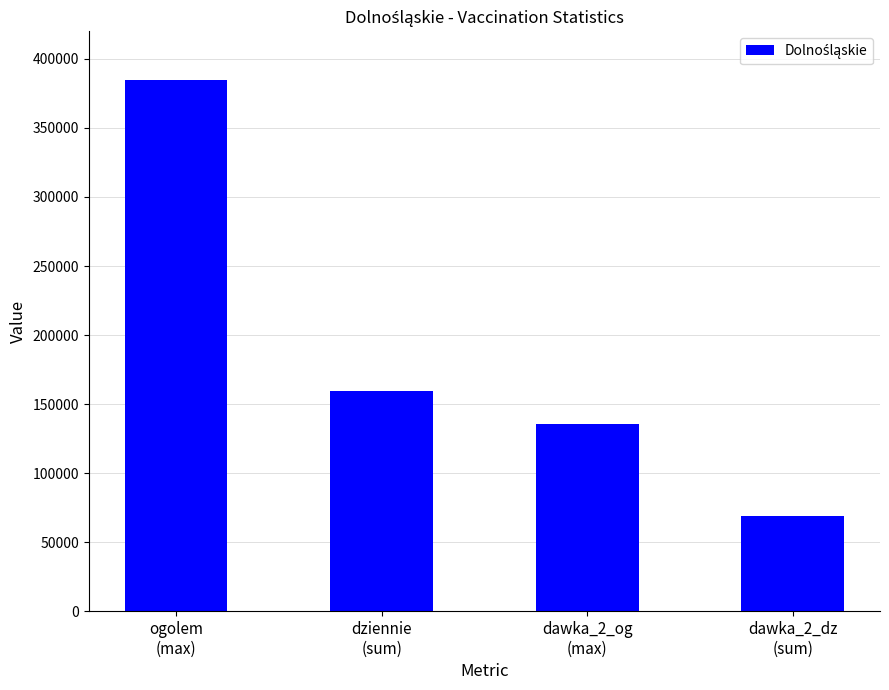

What position from the left is dziennie
(sum)?

2